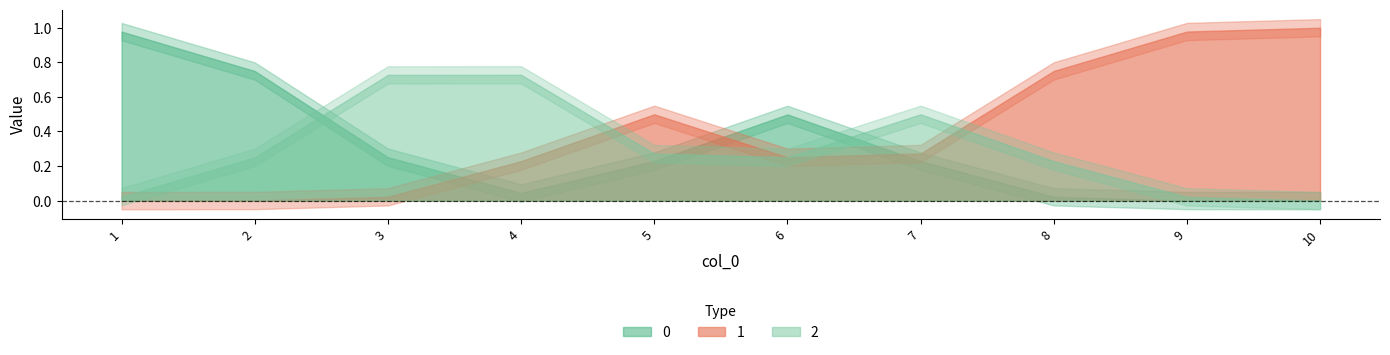

Which category has the lowest value in the 2 series?

1